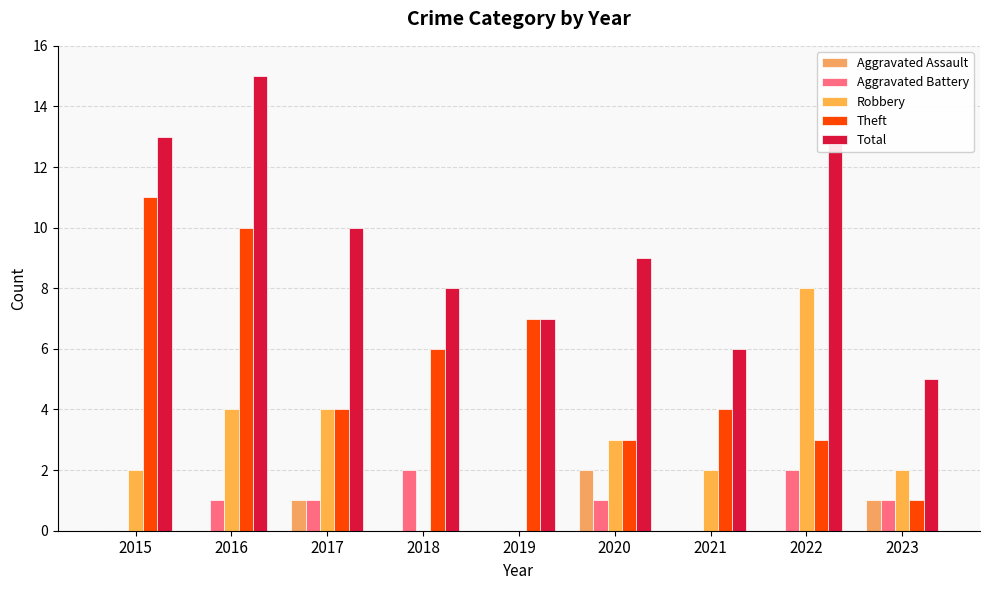

What is the spread (max minus min) of values at 2021?

6